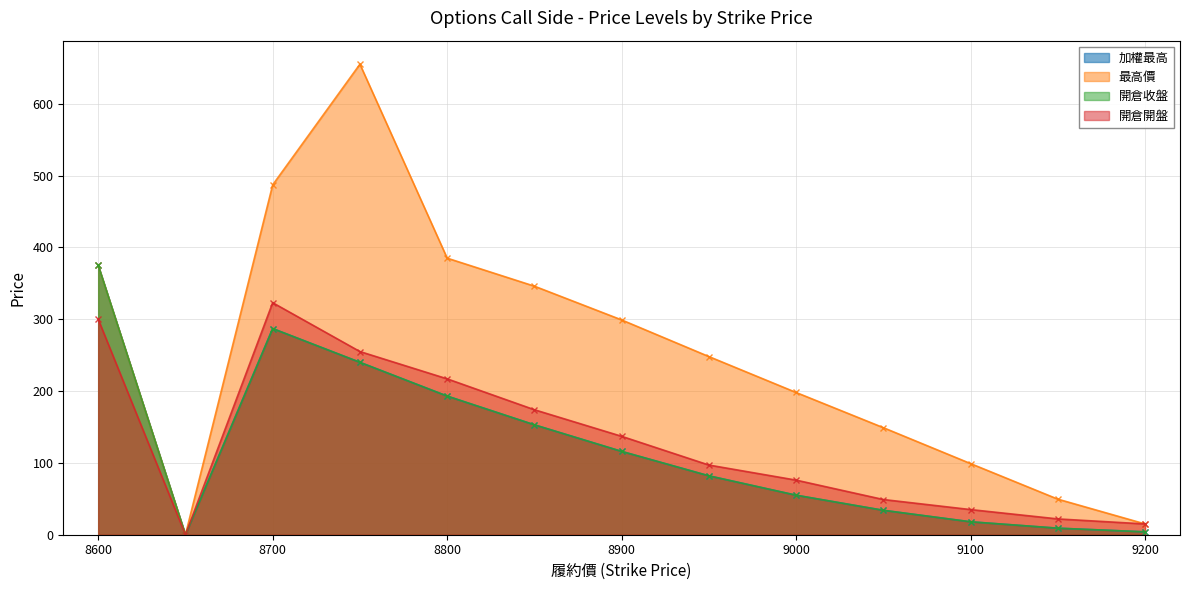

Reading left to right, what are all the values shown in this chart?

加權最高: 375.0	0.0	287.0	240.0	193.0	153.0	116.0	82.0	55.0	34.0	18.0	9.1	4.0
最高價: 375.0	0.0	487.0	655.0	385.0	346.0	299.0	248.0	198.0	149.0	99.0	49.5	15.0
開倉收盤: 375.0	0.0	287.0	240.0	193.0	153.0	116.0	82.0	55.0	34.0	18.0	9.1	4.0
開倉開盤: 300.0	0.0	323.0	255.0	217.0	174.0	137.0	97.0	76.0	49.0	35.0	22.0	15.0